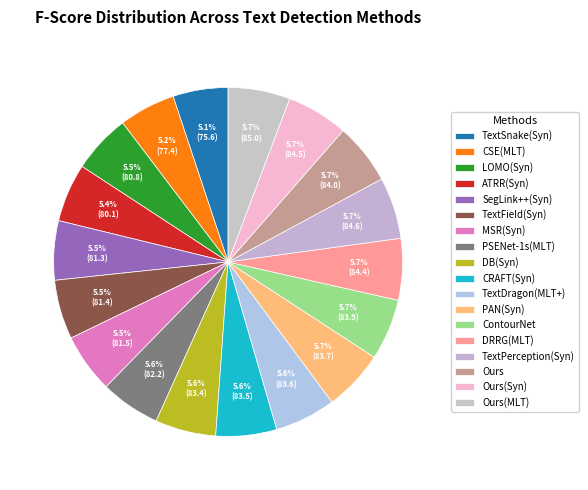

Do PAN(Syn) and ContourNet together represent more than half of the pie?

No